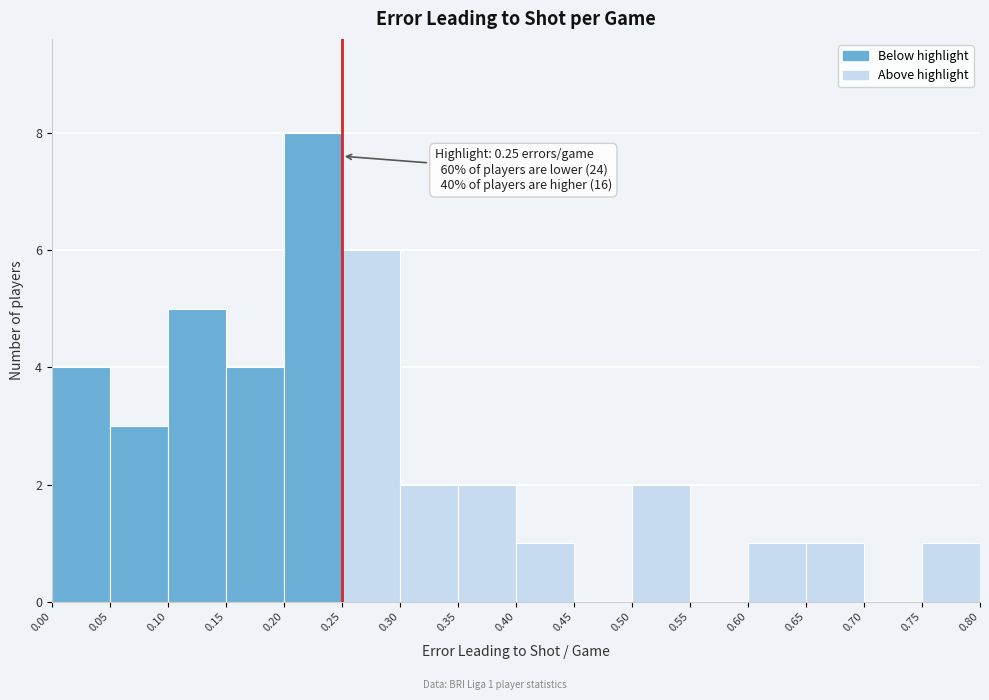

Which range on the x-axis has the tallest bar?

0.20 to 0.25